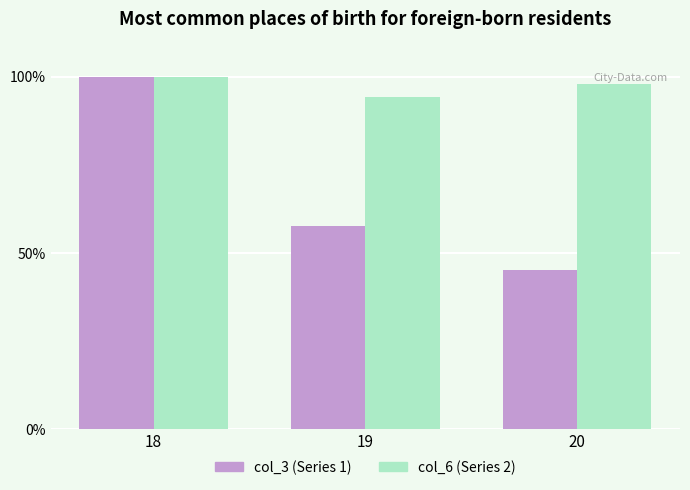

How many categories are shown in the chart?

3